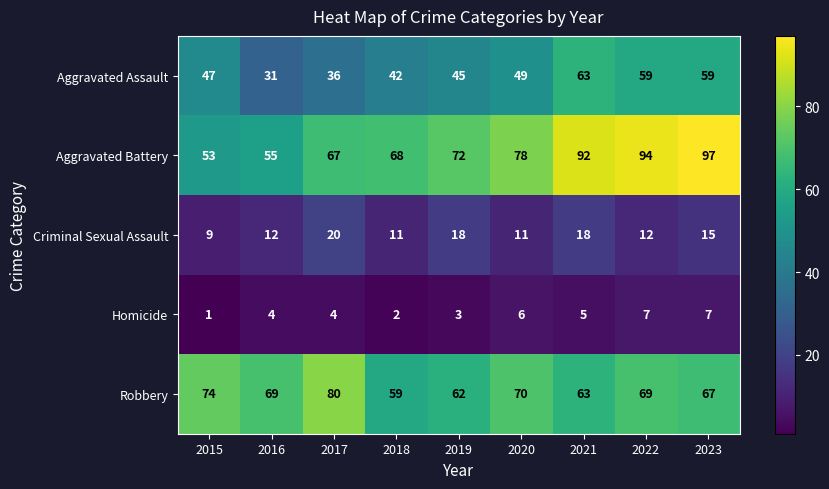

At 2022, list the series in order from largest to smallest.

Aggravated Battery, Robbery, Aggravated Assault, Criminal Sexual Assault, Homicide